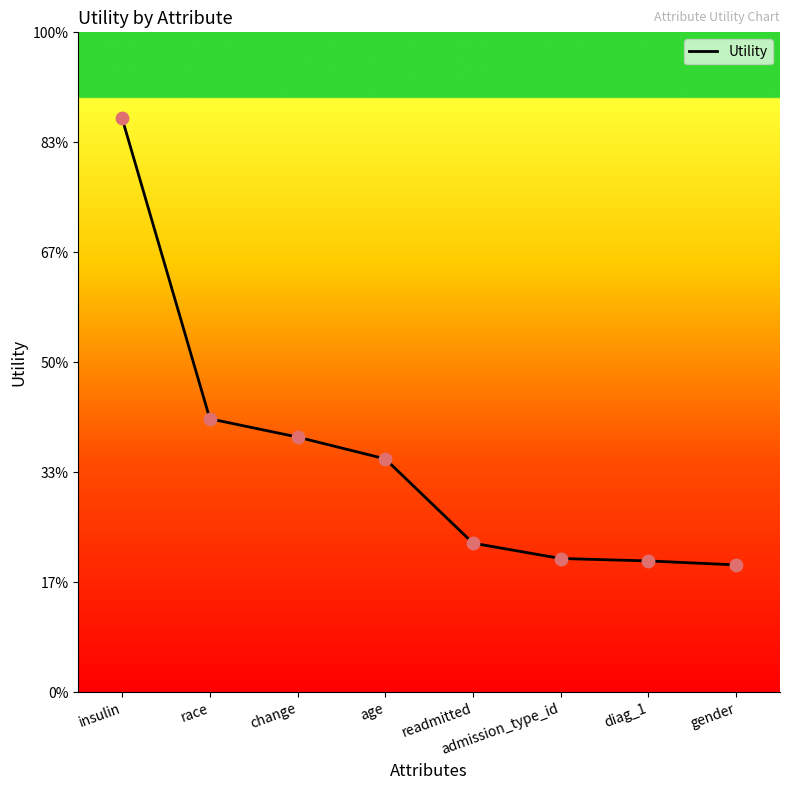

What is the change in value from race to age?

-0.1